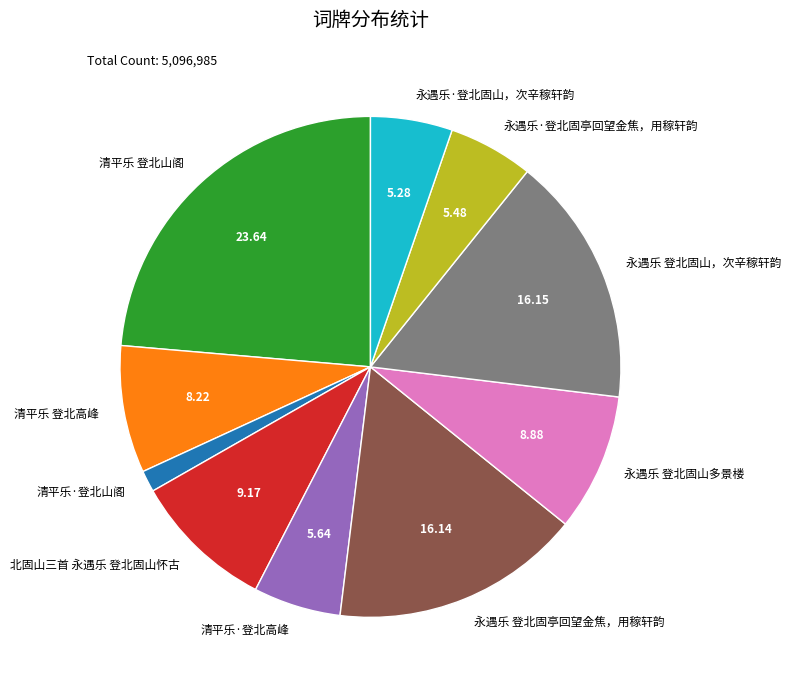

How many segments does this pie chart have?

10